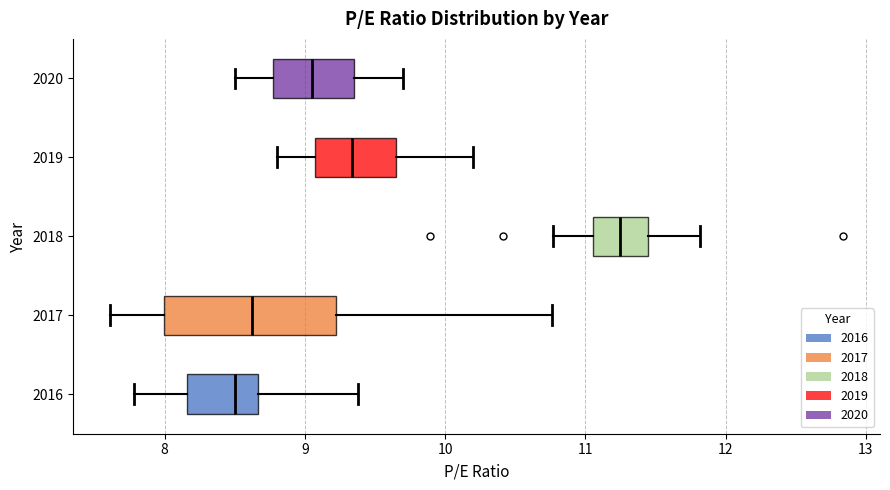

Which box is the widest, from its left edge to its right edge?

2017